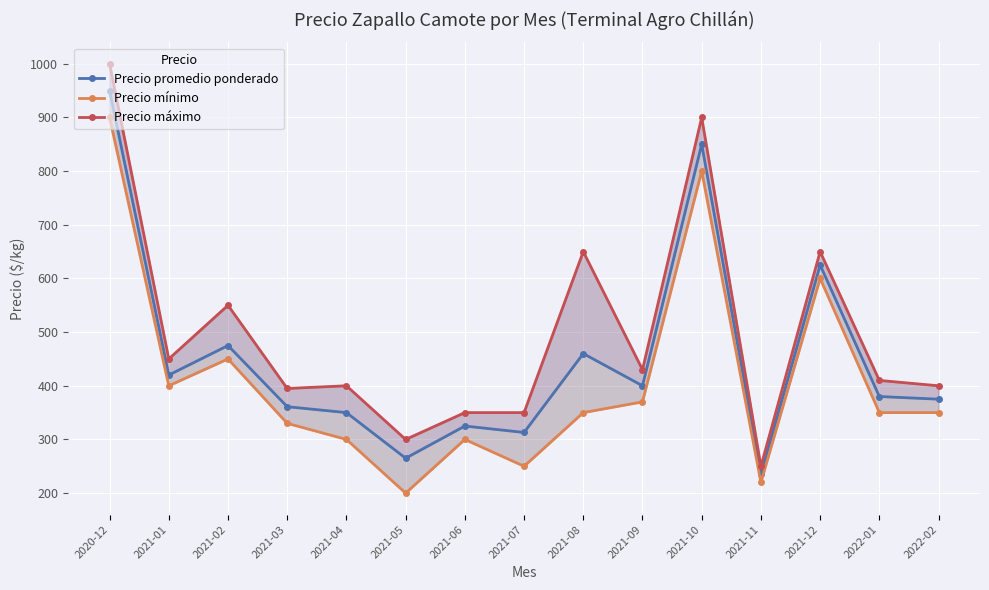

What is the average value of the Precio máximo series?

499